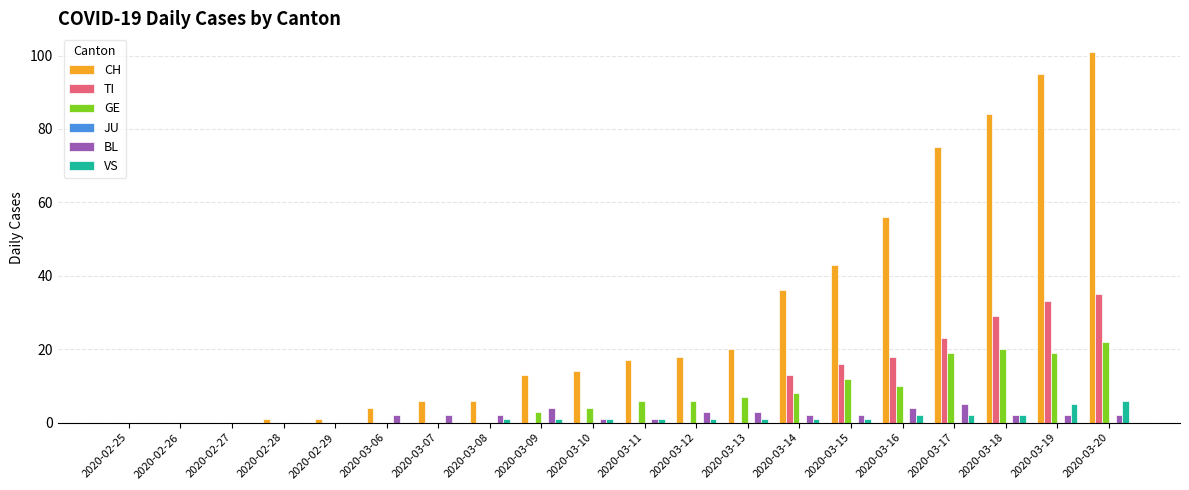

Which series changed the most between 2020-03-13 and 2020-03-18?

CH